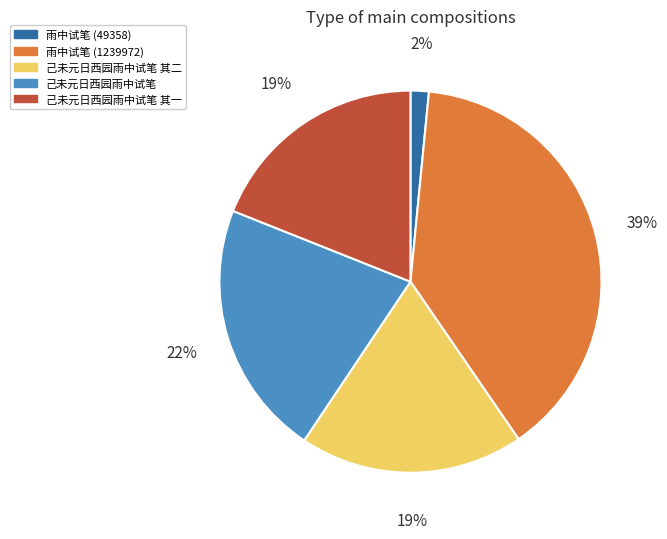

Approximately how many times larger is the value at 己未元日西园雨中试笔 compared to 雨中试笔 (1239972)?

0.6